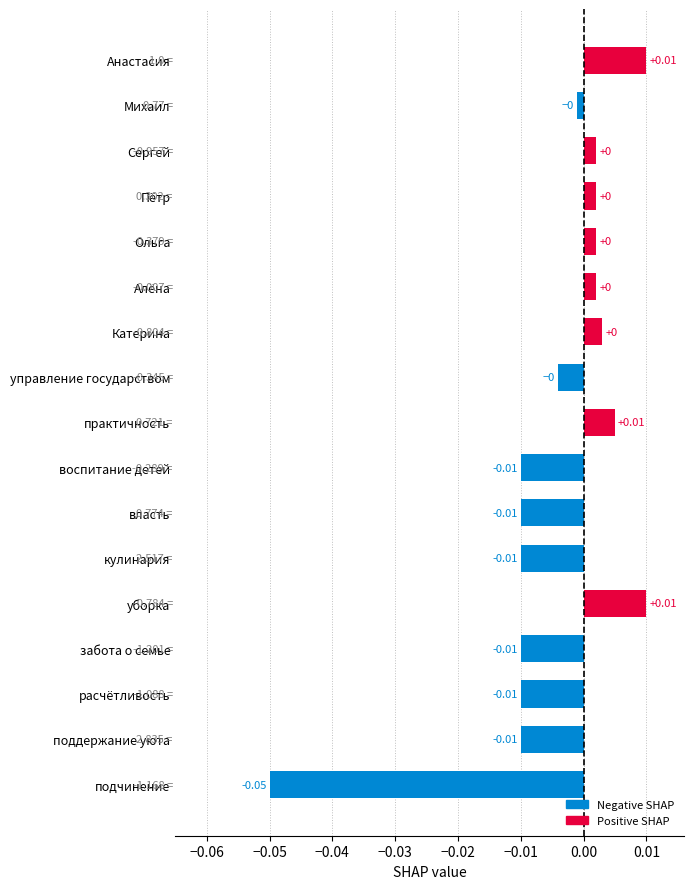

Between Катерина and практичность, which is larger?

практичность